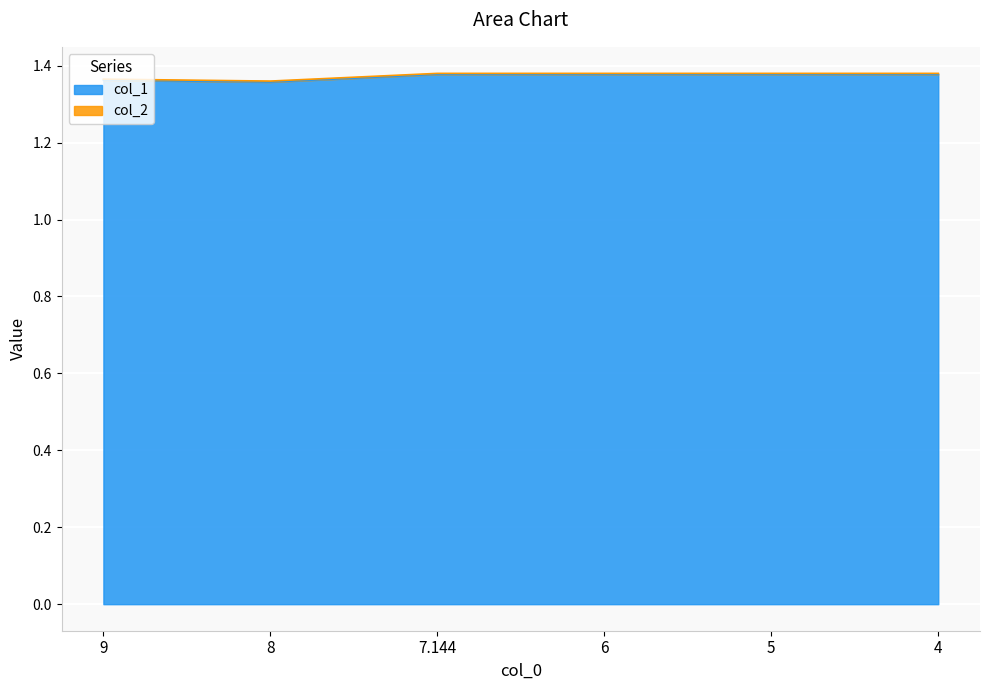

How many values are between 1 and 2?

6